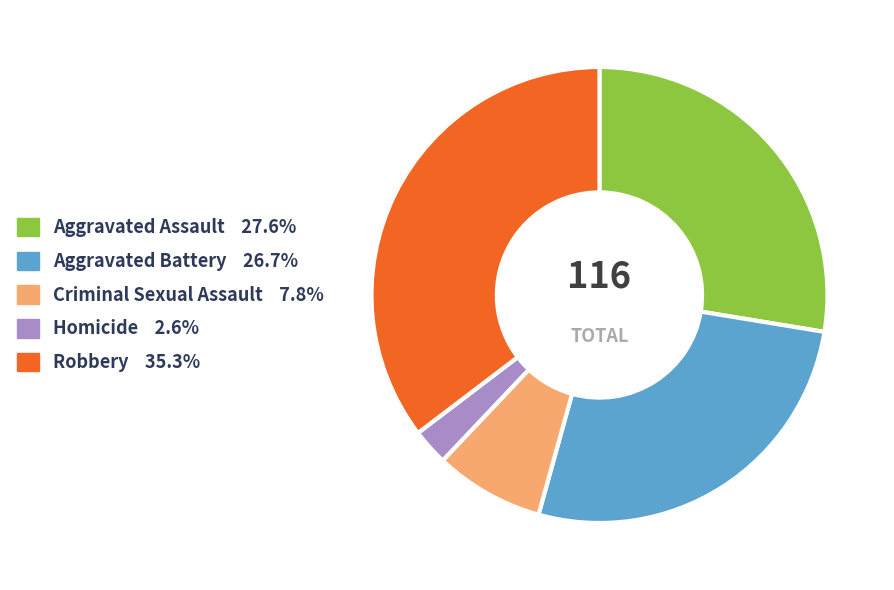

Approximately how many times larger is the value at Aggravated Battery 26.7% compared to Homicide 2.6%?

10.3